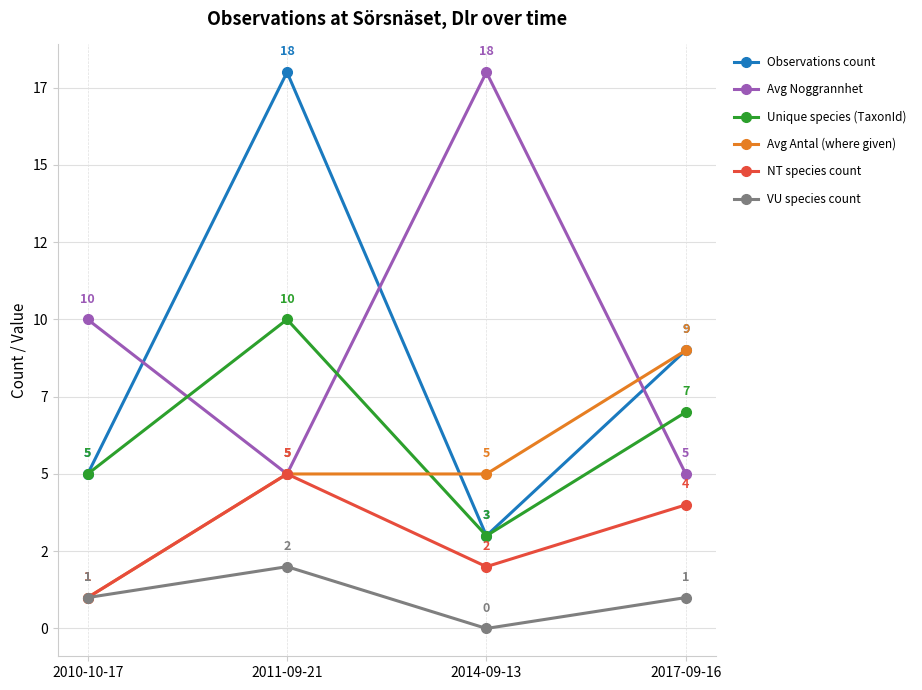

Is the value of NT species count at 2014-09-13 greater than the value of Observations count at 2014-09-13?

No